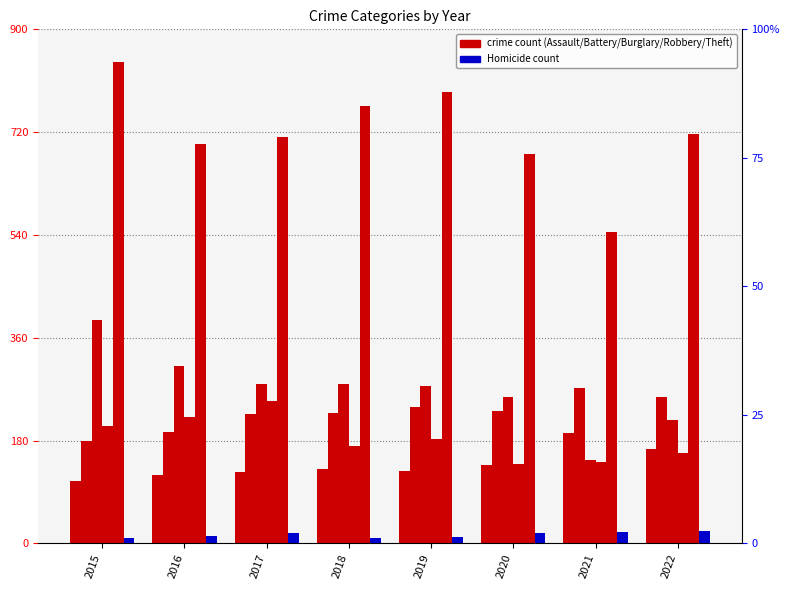

How many bars are there in each group?

6